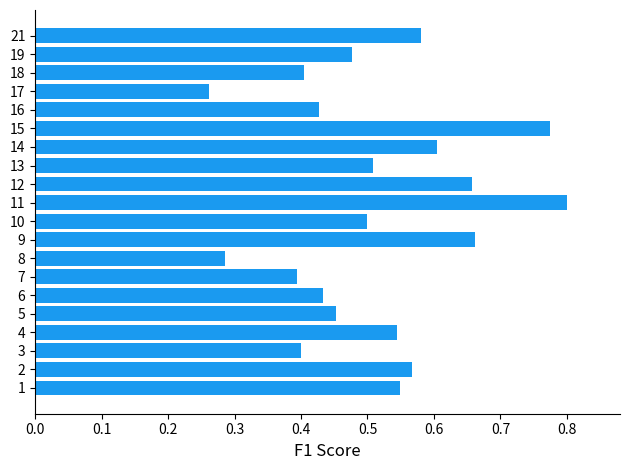

Which has a higher value, 2 or 15?

15